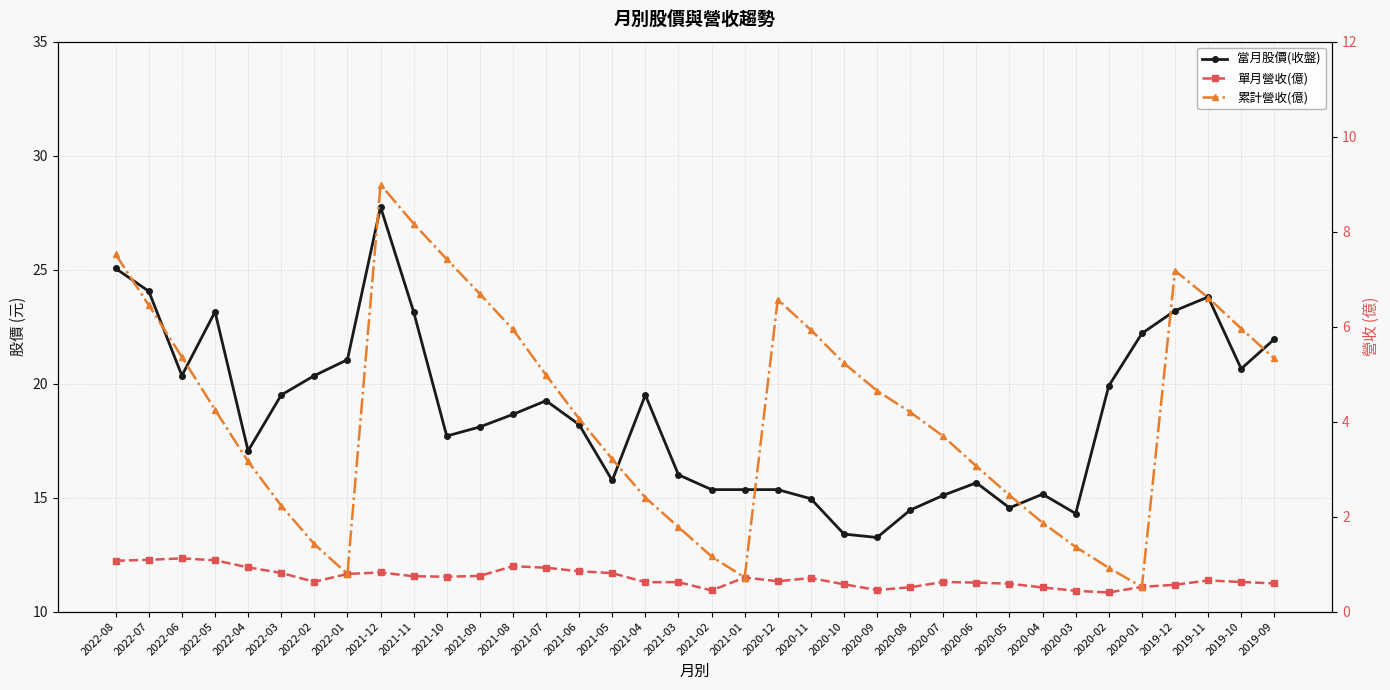

What is the difference between the highest and lowest values at 2021-04?

18.9